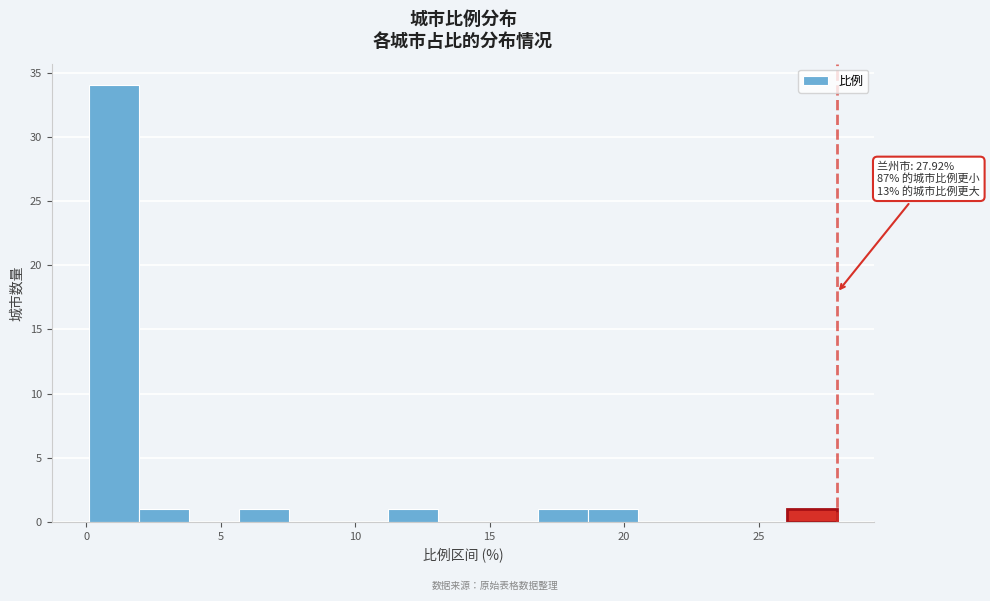

Read against the x-axis, roughly where is the centre of the tallest bar?

1.0